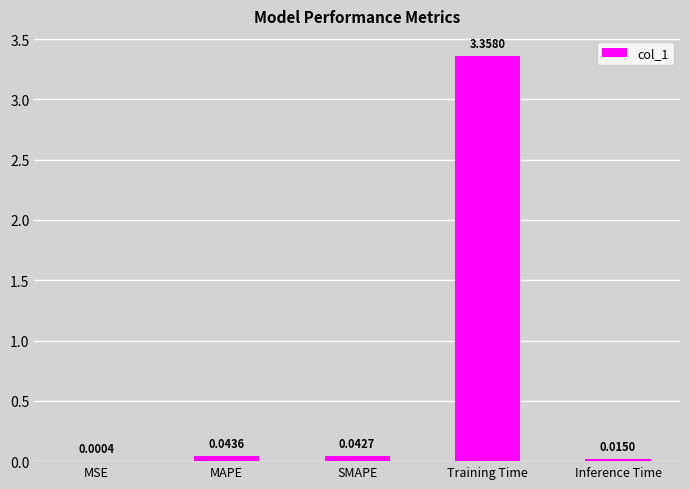

Are the bars horizontal?

No